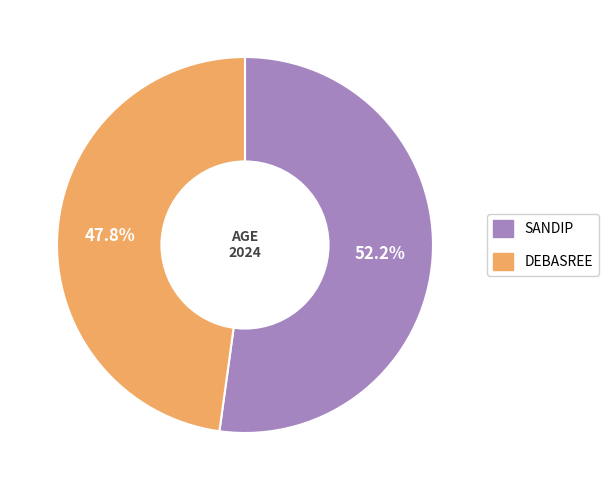

Is there a majority slice in this chart?

Yes